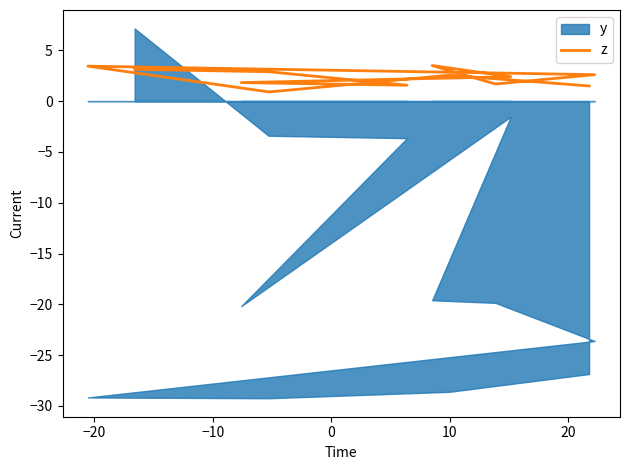

Read the value at 10.

2.5